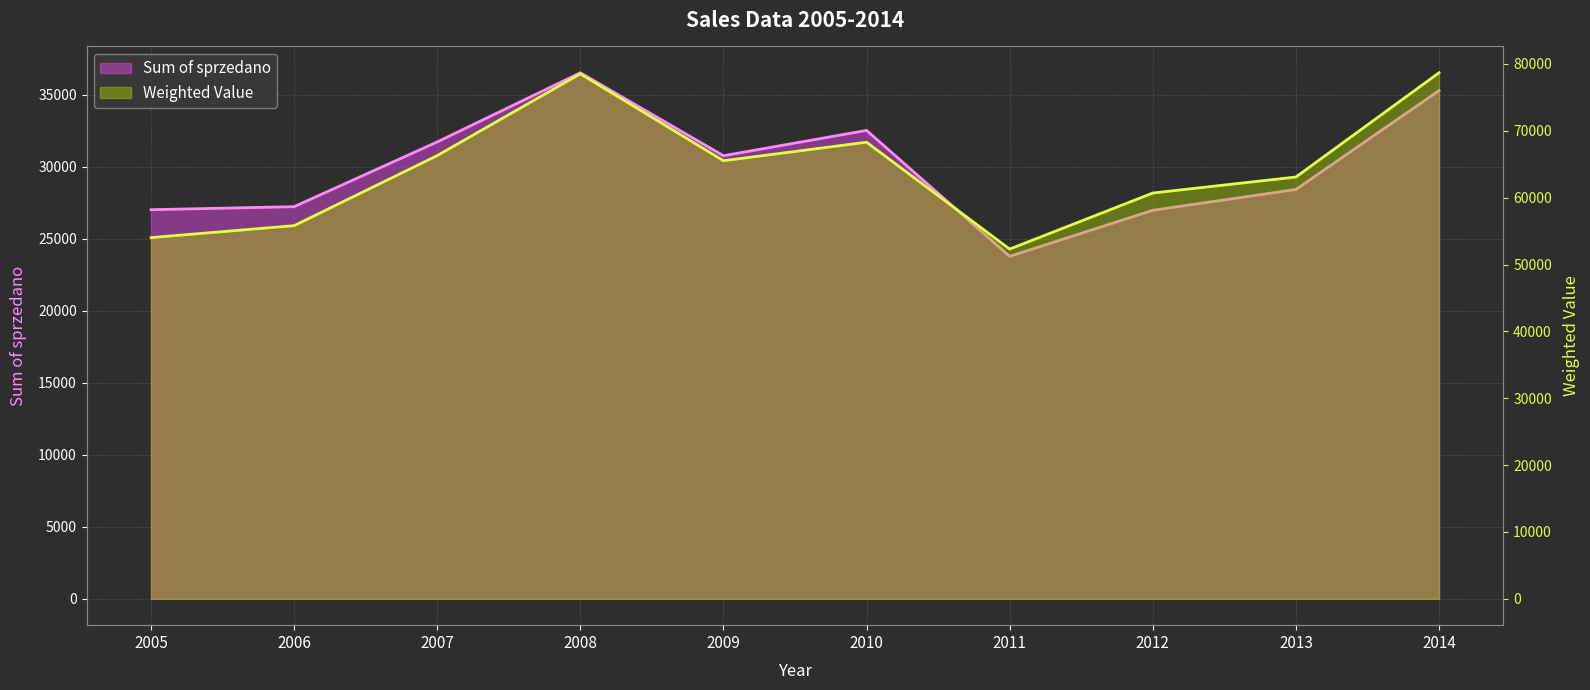

Reading left to right, list all the values displayed in this chart.

Sum of sprzedano: 27016.0	27226.0	31720.0	36523.0	30764.0	32521.0	23778.0	26976.0	28419.0	35284.0
Weighted Value: 54032.0	55813.3	66294.8	78524.4	65527.3	68294.1	52311.6	60696.0	63090.2	78683.3